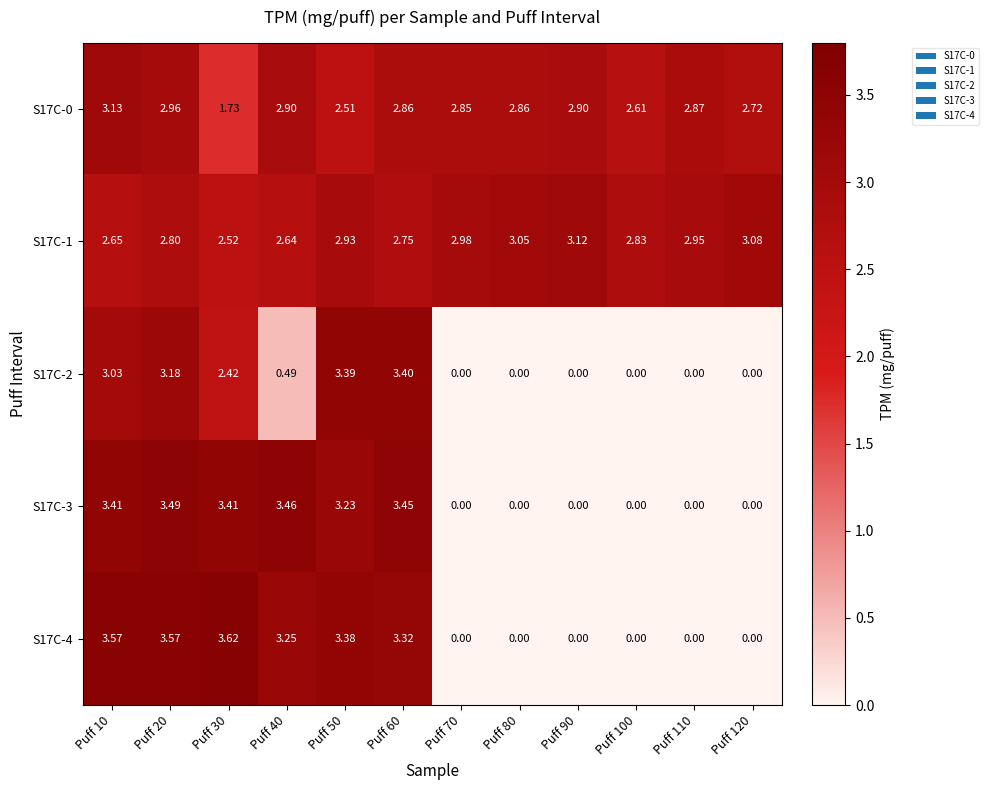

At which category is the sum across all series the highest?

Puff 20